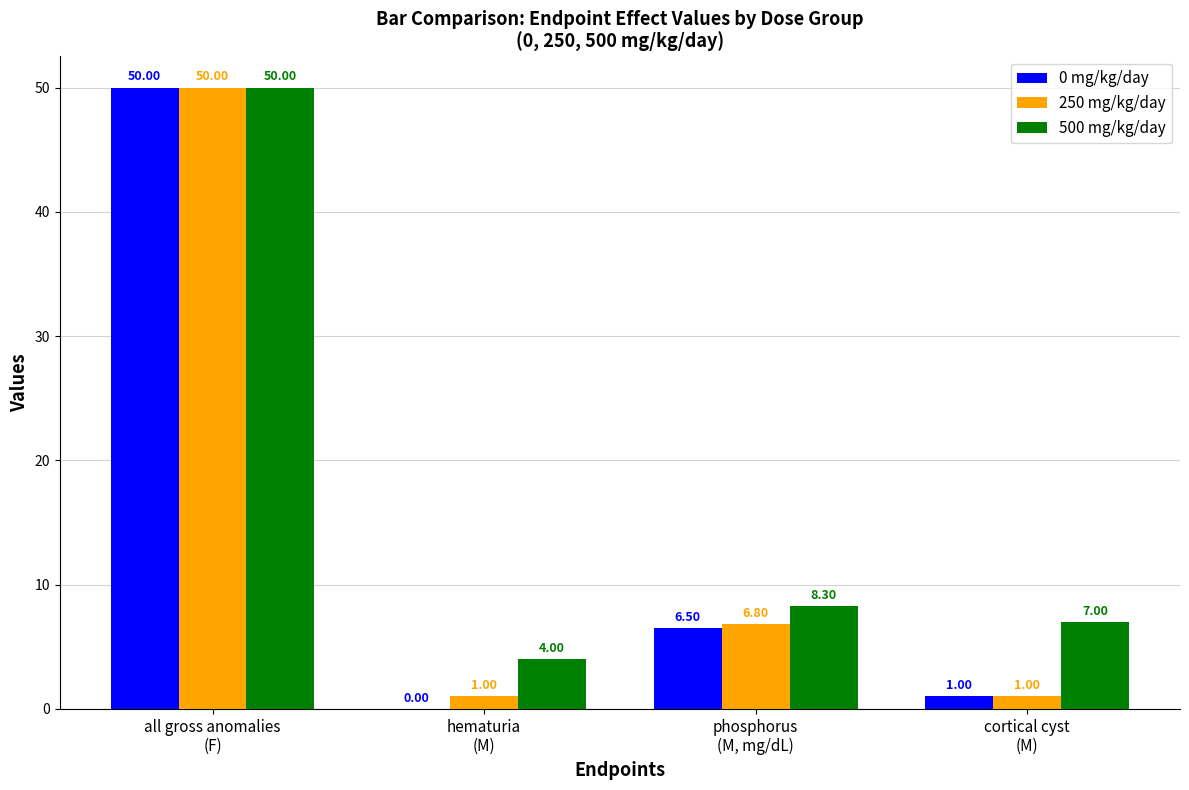

What is the sum of all 500 mg/kg/day values?

69.3